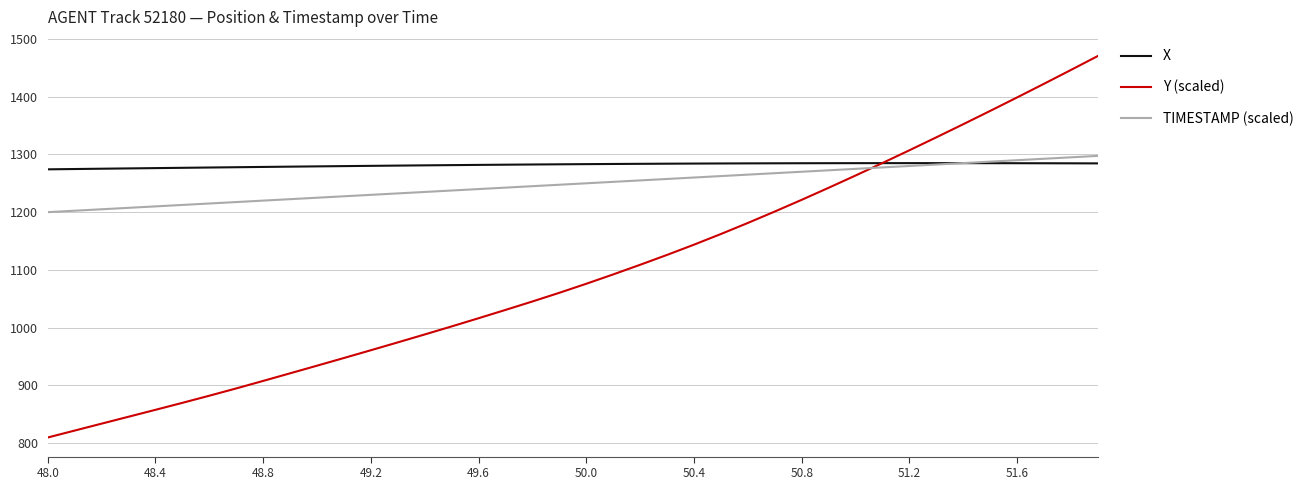

Rank the series by their average value, from lowest to highest.

Y (scaled), TIMESTAMP (scaled), X